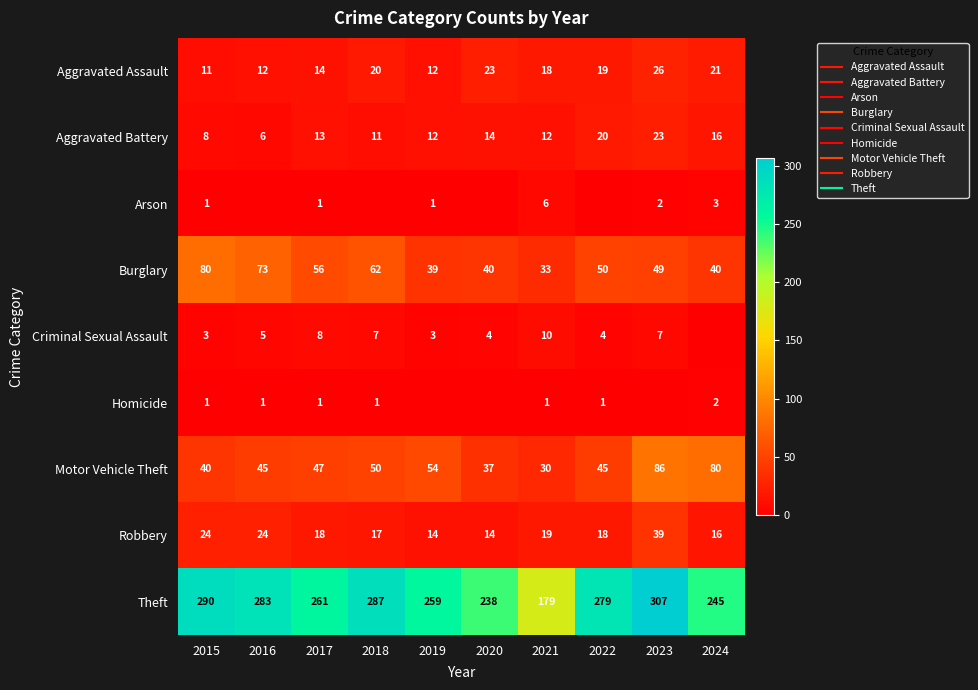

Which series has the largest total across all categories?

Theft